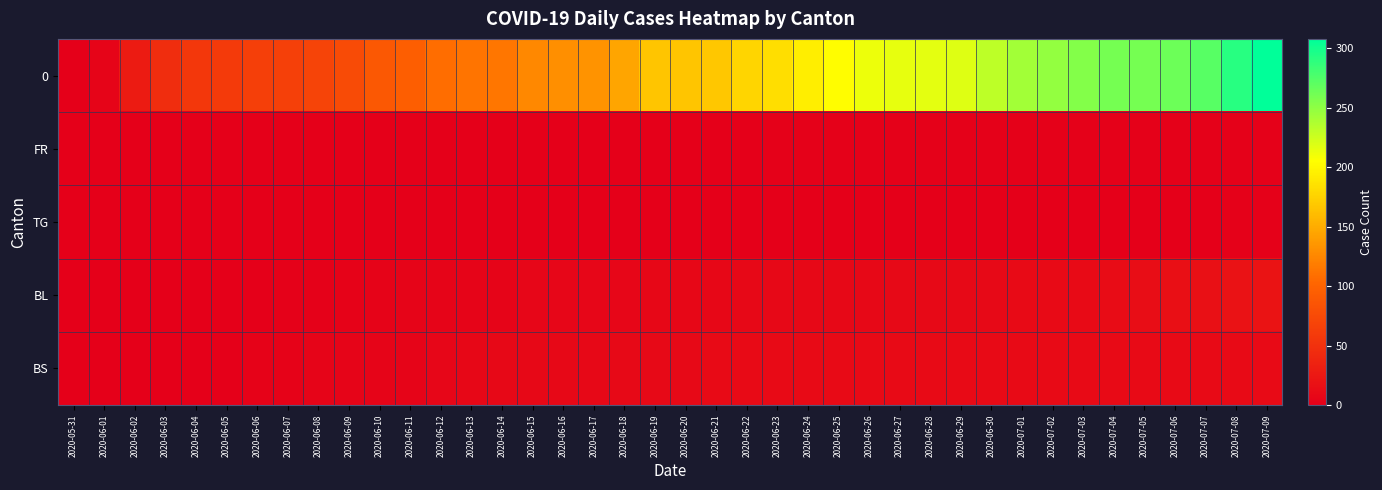

What is the spread (max minus min) of values at 2020-06-15?

126